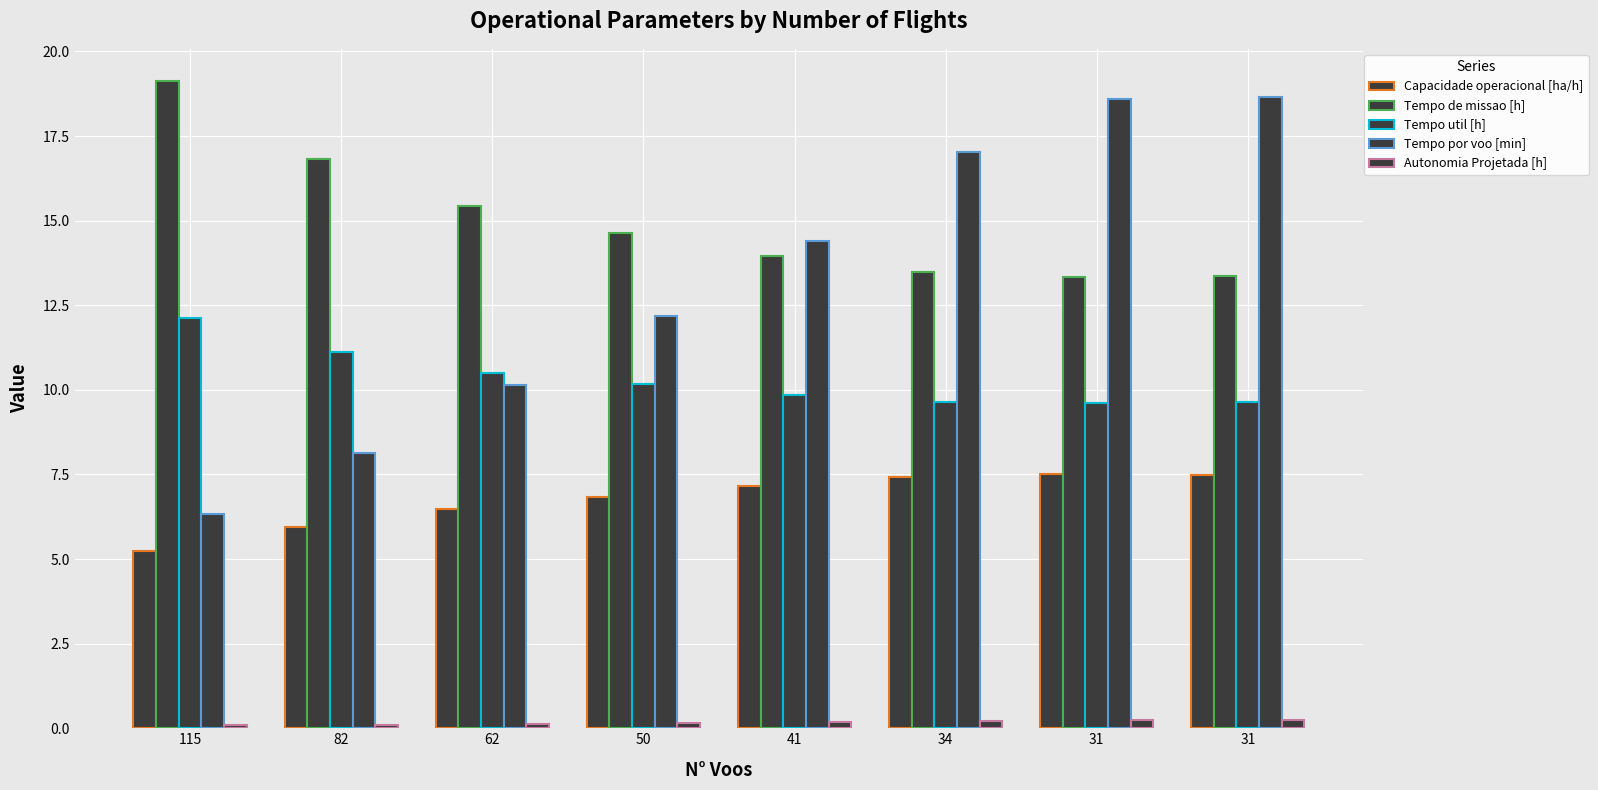

What is the difference between the Tempo de missao [h] values at 31 and 115?

5.8